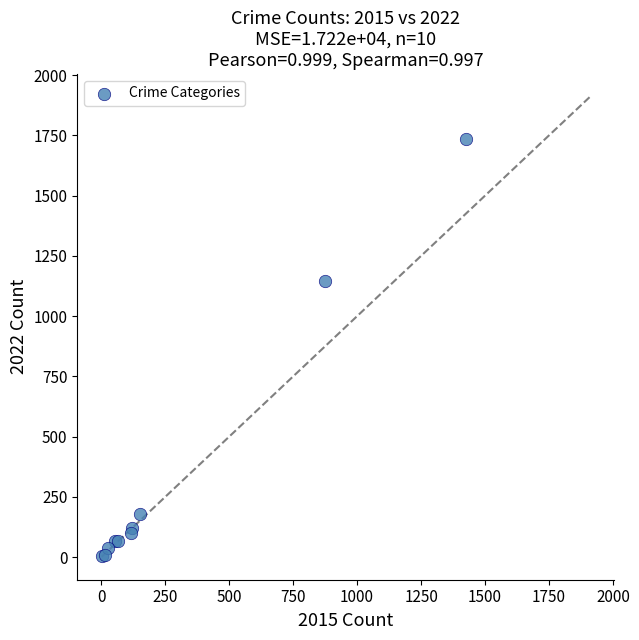

What Y value in the scatter plot is closest to 870?

1146